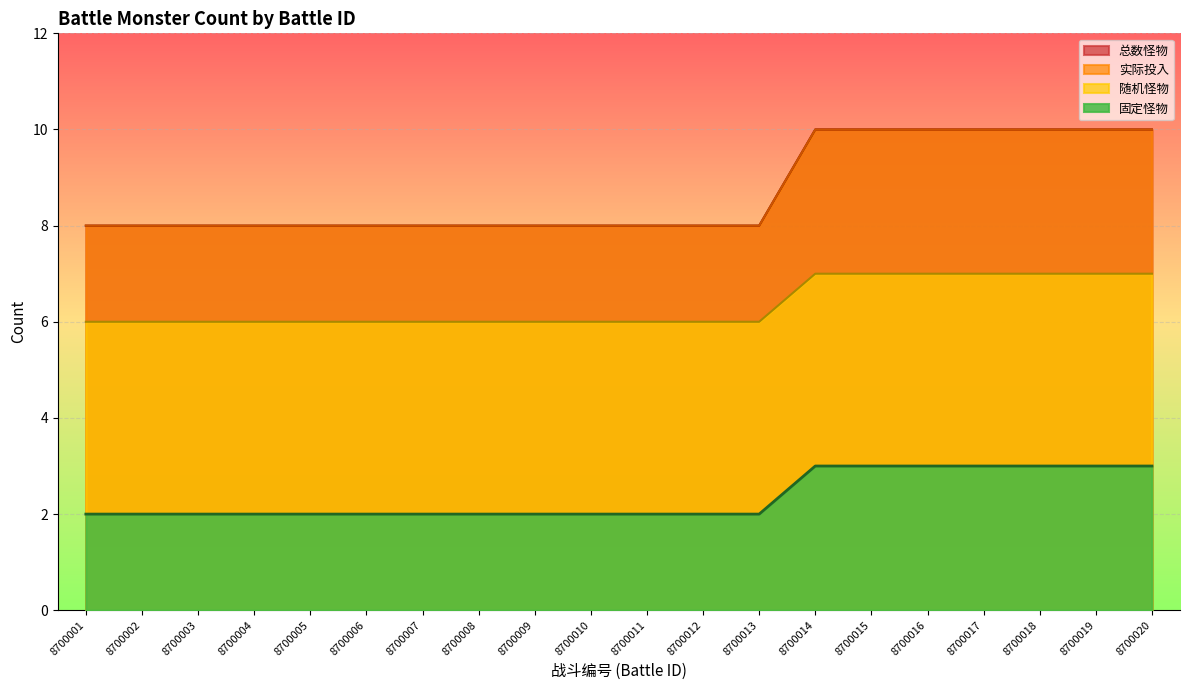

What is the difference between the 固定怪物 values at 8700007 and 8700019?

1